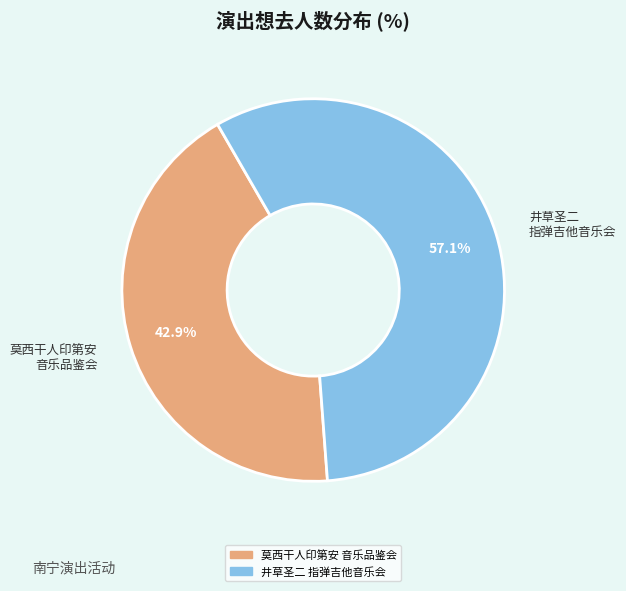

Is 莫西干人印第安 音乐品鉴会 the majority of the pie?

No